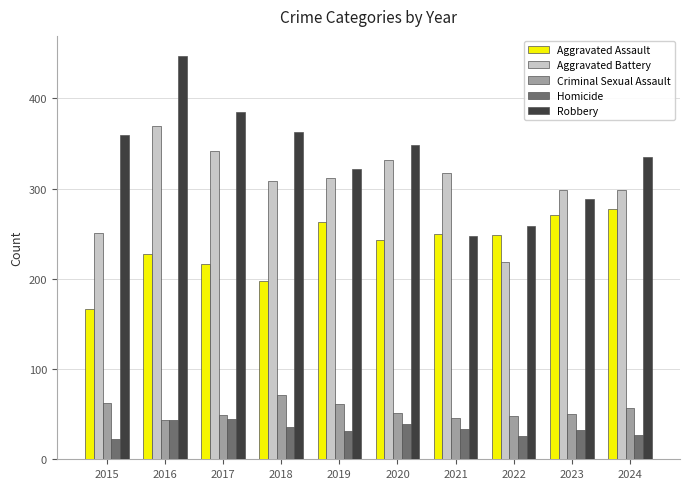

The Criminal Sexual Assault series shows 49 at 2017. True or false?

True